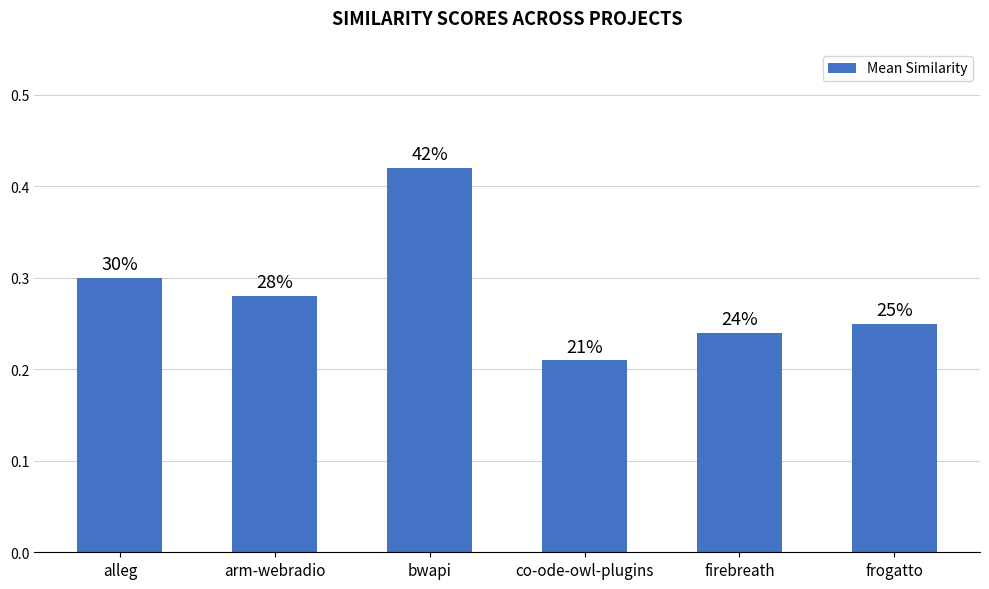

How many bars are there in total?

6